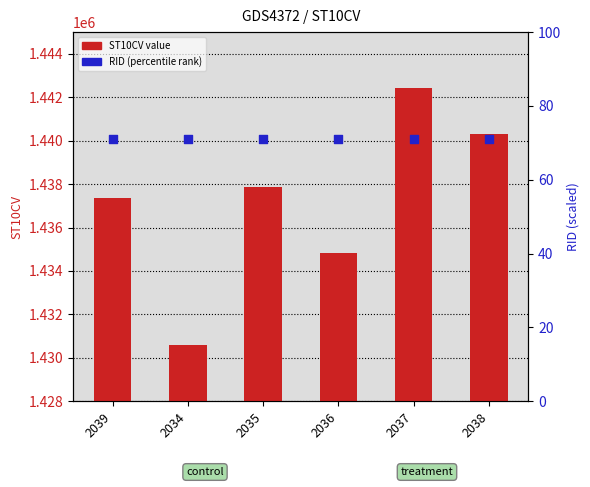

At how many categories does at least one series exceed 407298?

6